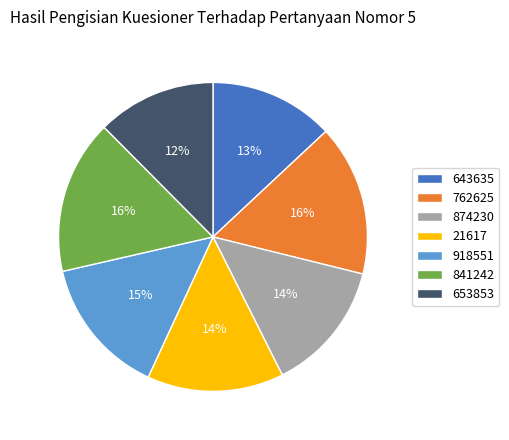

What percentage is the 841242 slice, to the nearest percent?

16%